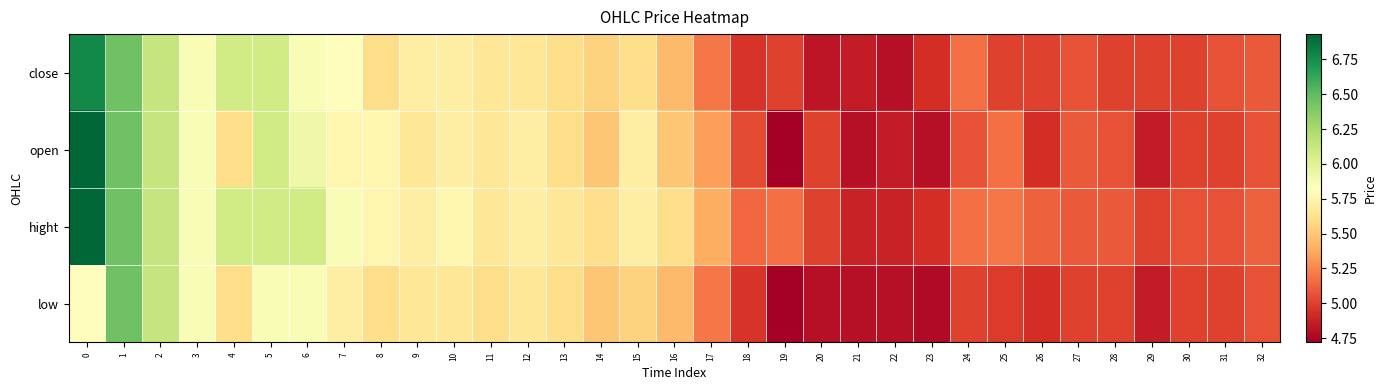

What is the maximum value shown in the chart?

6.9